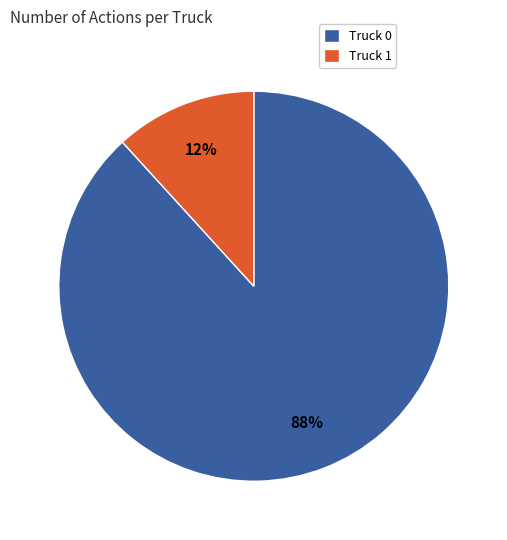

Is Truck 1 the majority of the pie?

No